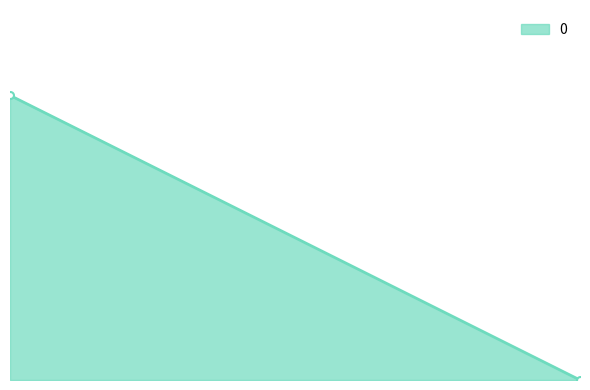

How many values are between 0 and 1?

2